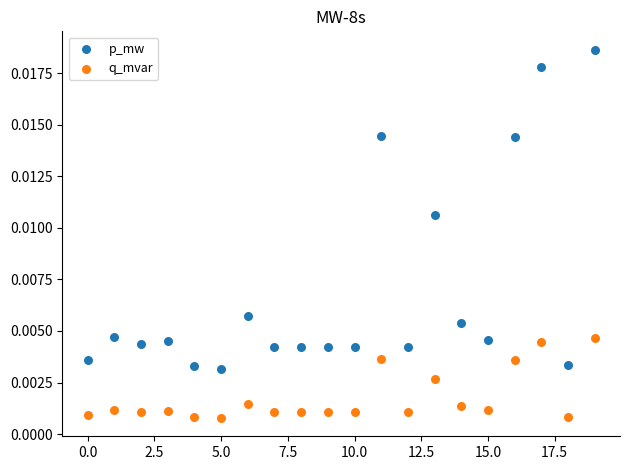

Which series reaches the maximum Y coordinate?

p_mw